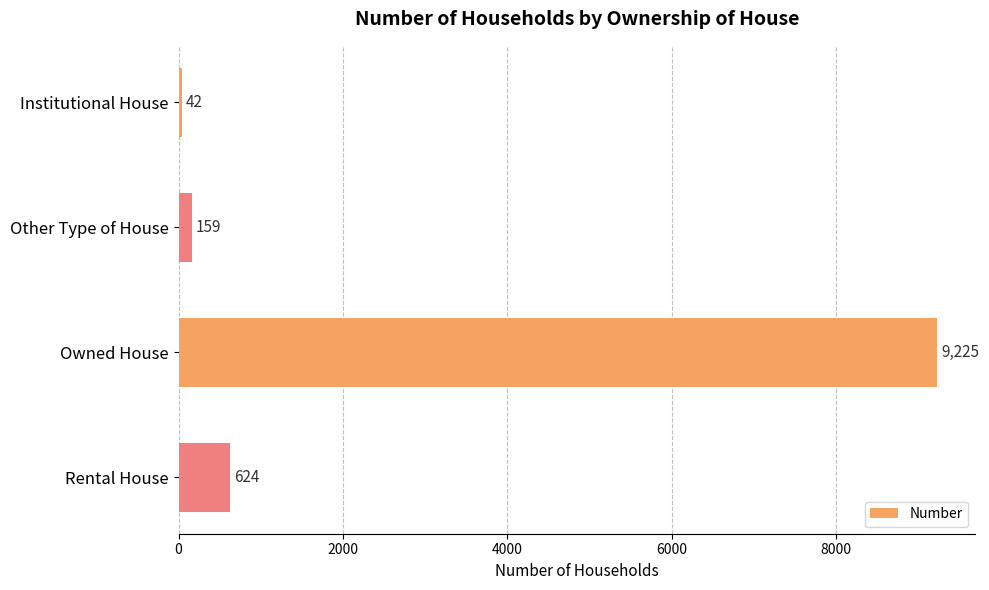

How many categories are shown in the chart?

4